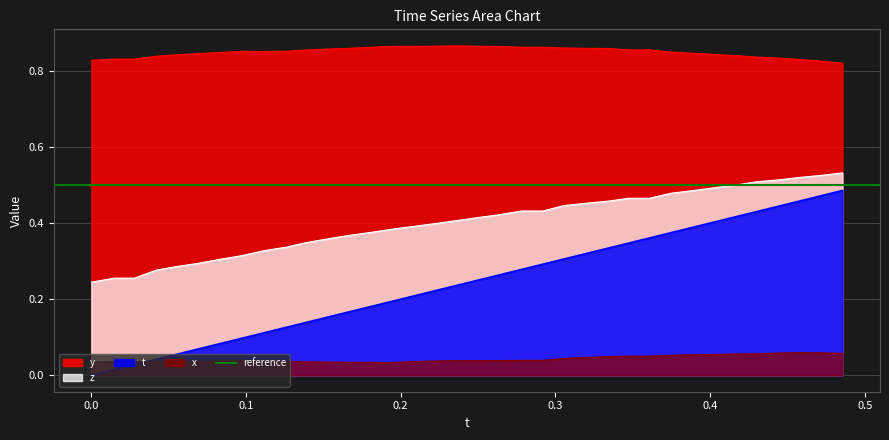

Reading left to right, list all the values displayed in this chart.

y: 0.8	0.8	0.8	0.8	0.8	0.8	0.8	0.9	0.9	0.9	0.9	0.9	0.9	0.9	0.9	0.9	0.9	0.9	0.9	0.9	0.9	0.9	0.9	0.9	0.9	0.9	0.9	0.8	0.8	0.8	0.8	0.8	0.8	0.8	0.8	0.8
z: 0.2	0.3	0.3	0.3	0.3	0.3	0.3	0.3	0.3	0.3	0.3	0.4	0.4	0.4	0.4	0.4	0.4	0.4	0.4	0.4	0.4	0.4	0.4	0.5	0.5	0.5	0.5	0.5	0.5	0.5	0.5	0.5	0.5	0.5	0.5	0.5
t: 0.0	0.0	0.0	0.0	0.1	0.1	0.1	0.1	0.1	0.1	0.1	0.2	0.2	0.2	0.2	0.2	0.2	0.2	0.2	0.3	0.3	0.3	0.3	0.3	0.3	0.3	0.4	0.4	0.4	0.4	0.4	0.4	0.4	0.5	0.5	0.5
x: 0.0	0.0	0.0	0.0	0.0	0.0	0.0	0.0	0.0	0.0	0.0	0.0	0.0	0.0	0.0	0.0	0.0	0.0	0.0	0.0	0.0	0.0	0.0	0.0	0.0	0.1	0.1	0.1	0.1	0.1	0.1	0.1	0.1	0.1	0.1	0.1